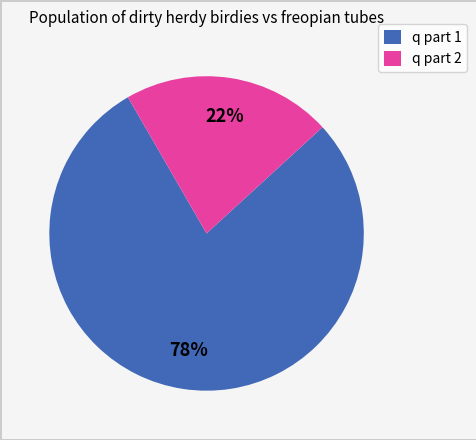

To the nearest percent, what is the average slice percentage?

50%